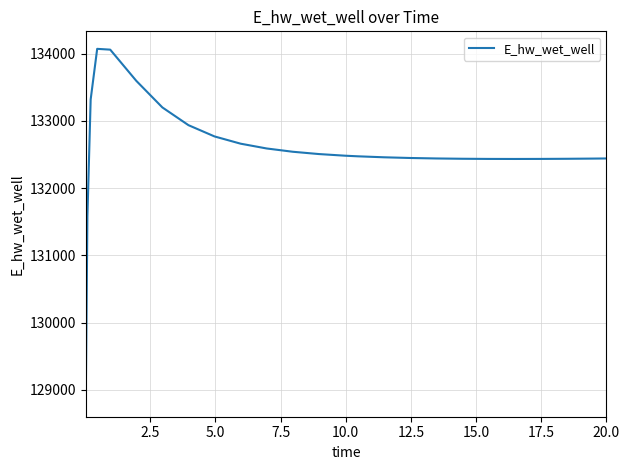

True or false: the data has more than 0 interior local peaks.

True